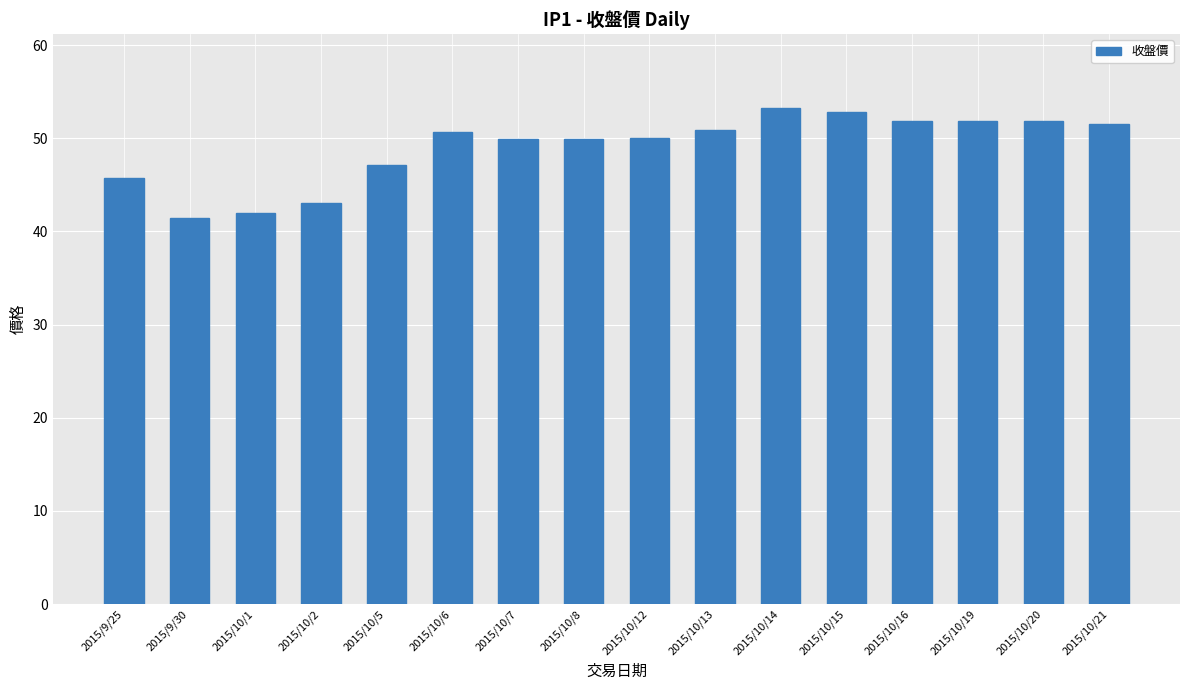

How many distinct data groups are displayed?

1